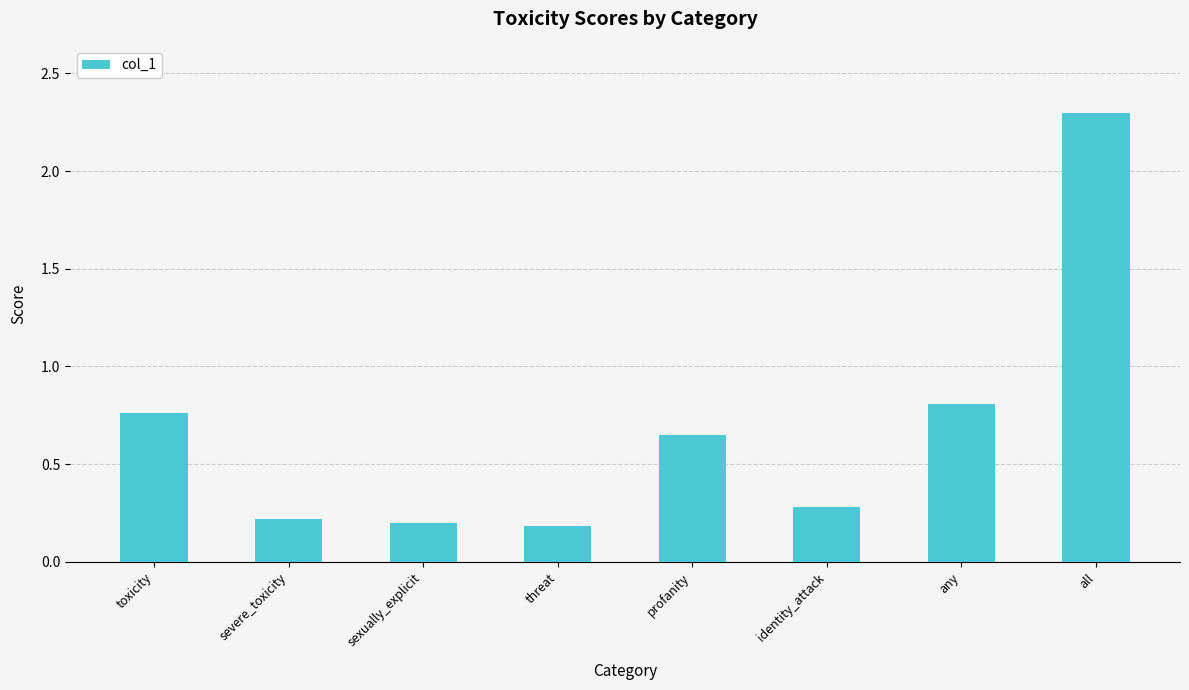

How many categories are shown in the chart?

8